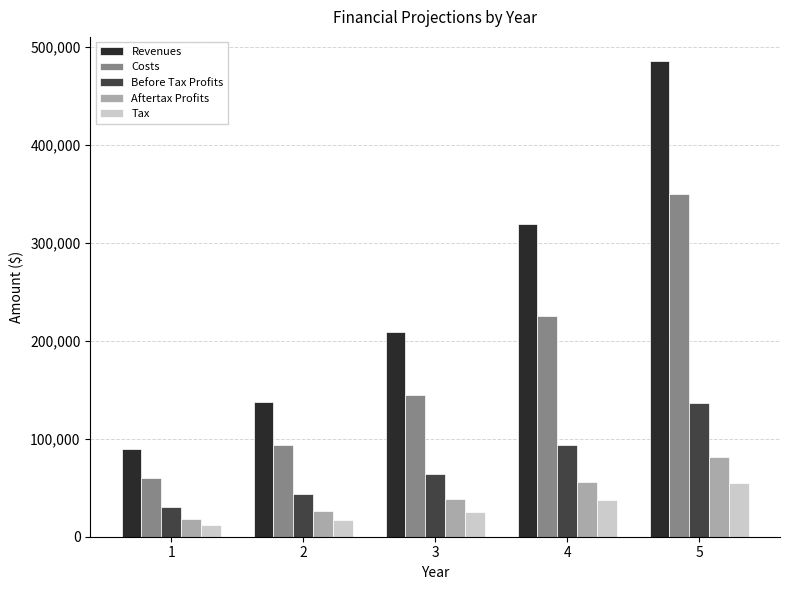

Which series changed the most between 2 and 4?

Revenues